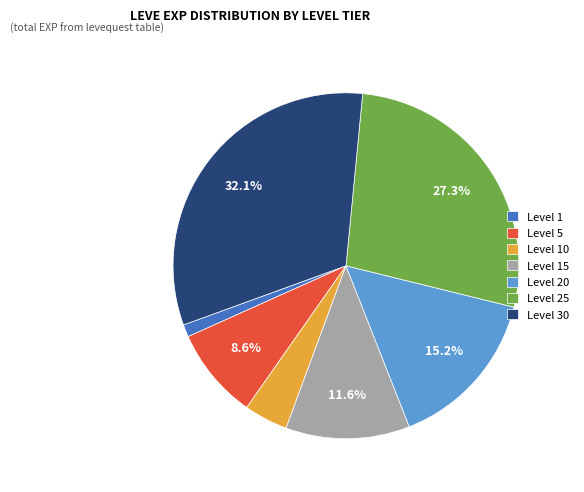

Count the number of slices in the pie.

7